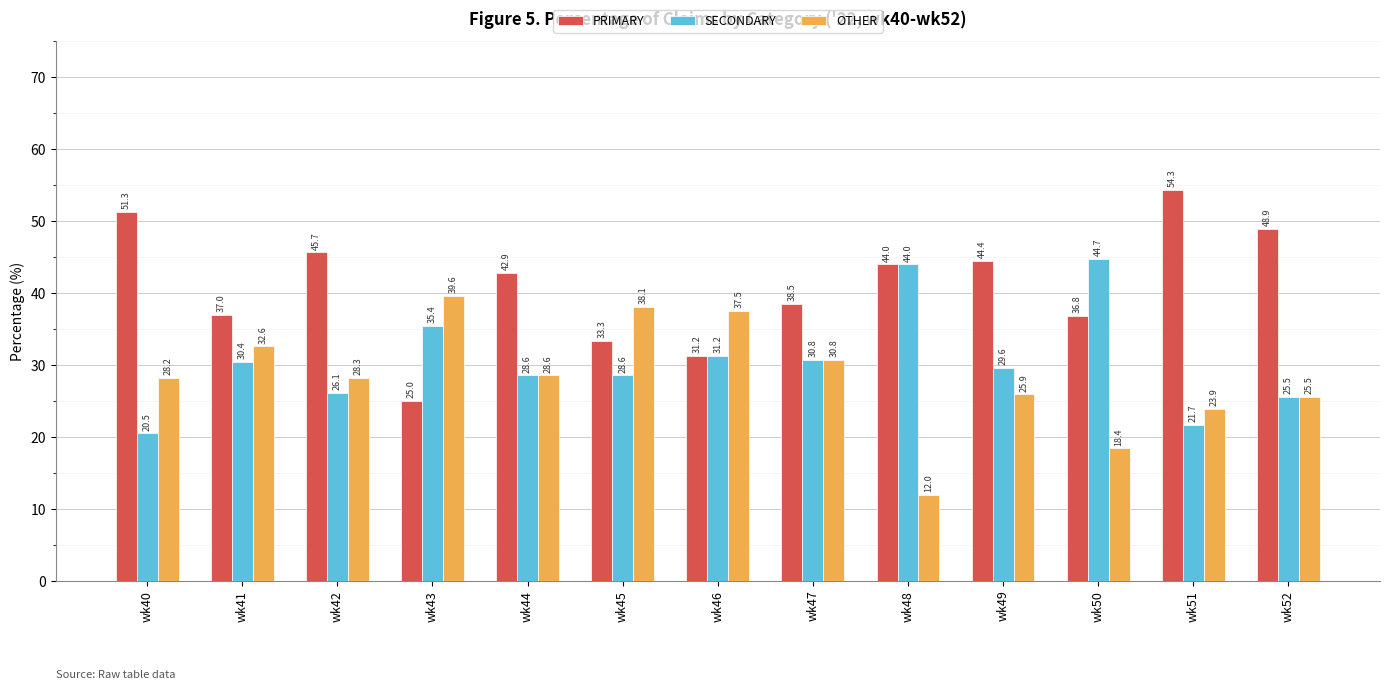

Which series has the largest total across all categories?

PRIMARY